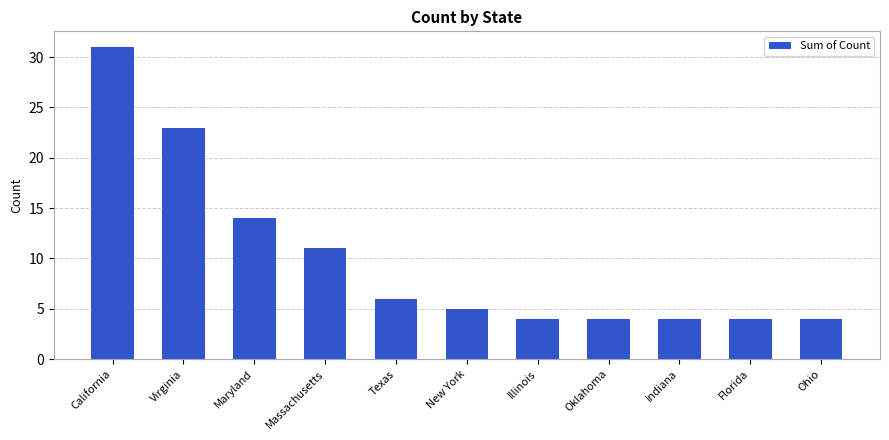

Reading left to right, extract all data points from this chart.

31	23	14	11	6	5	4	4	4	4	4